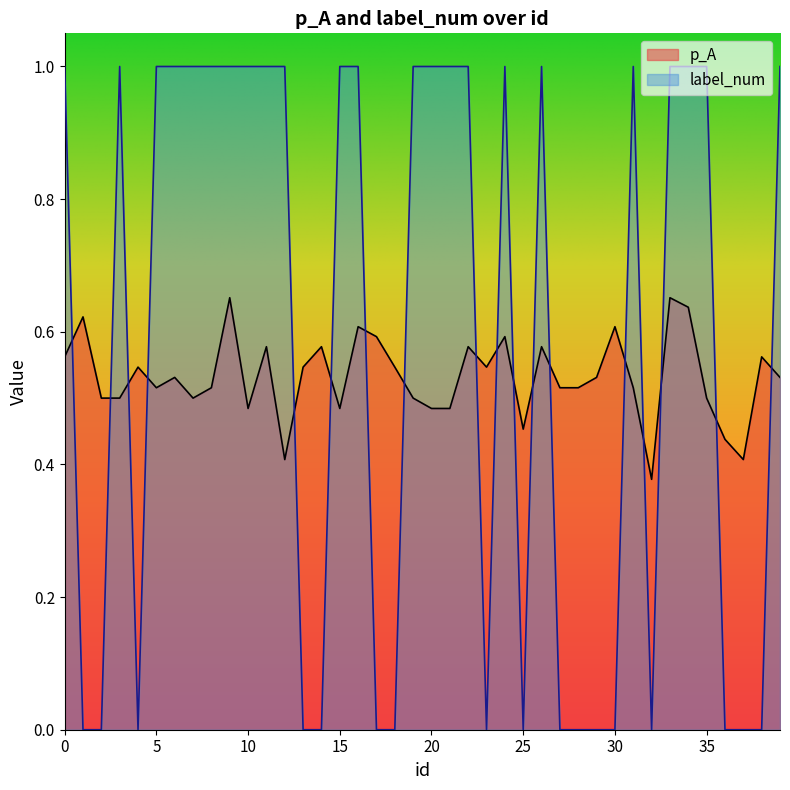

What is the average value of the p_A series?

0.5